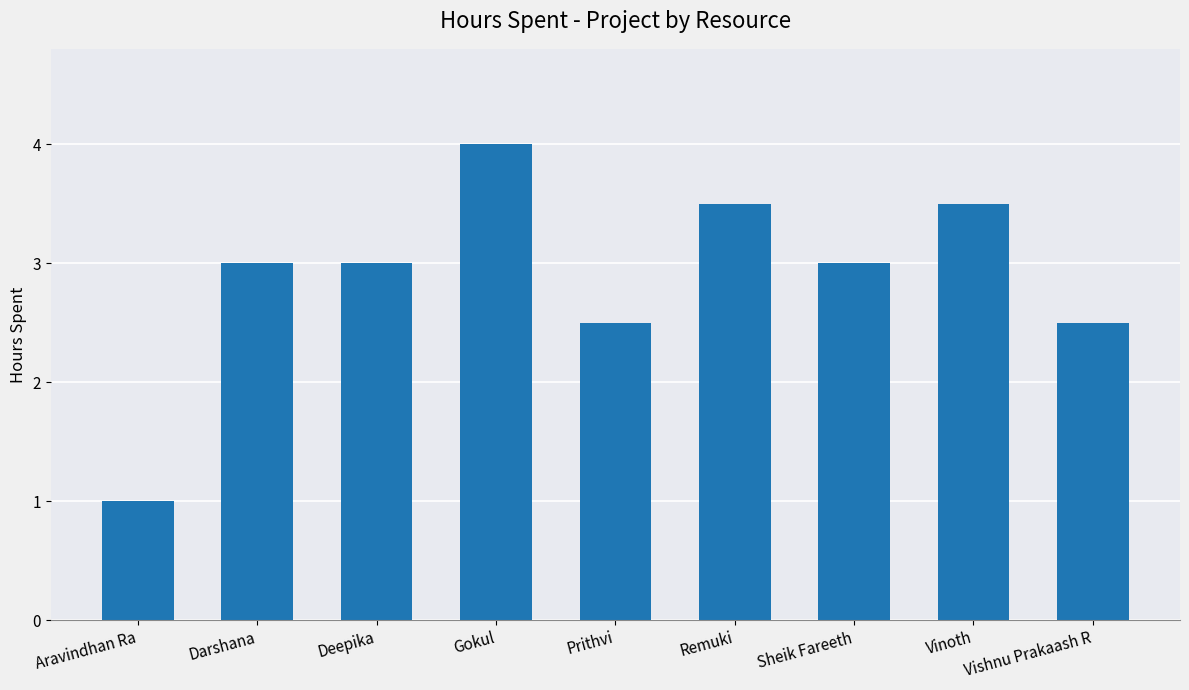

The value at Gokul is 6.5. True or false?

False